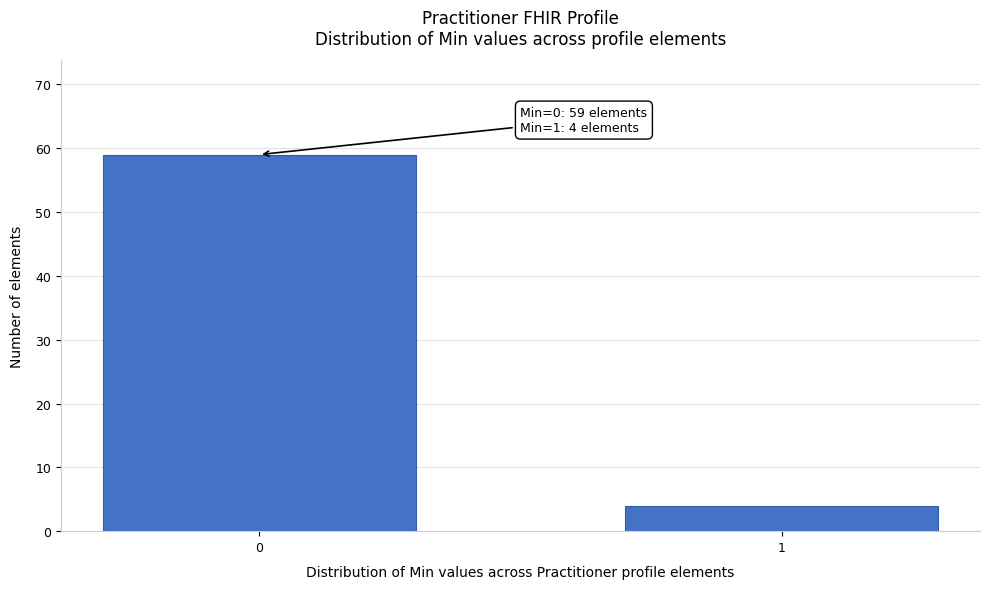

Reading left to right, extract all data points from this chart.

59	4